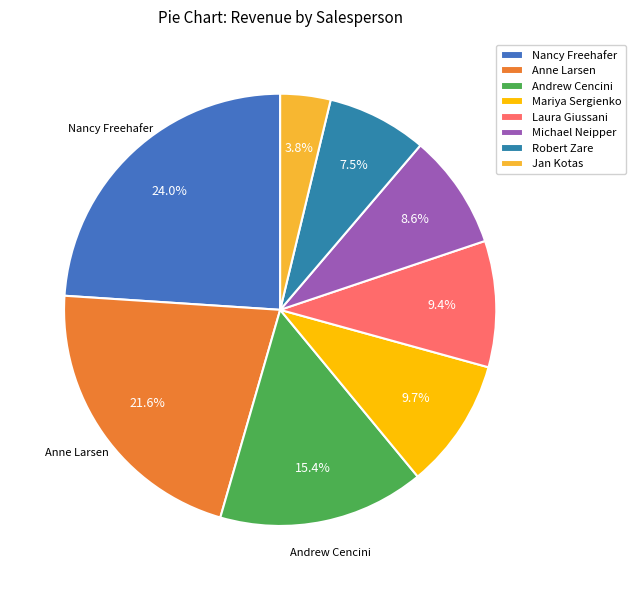

What percentage do Jan Kotas and Anne Larsen together represent?

25.3%